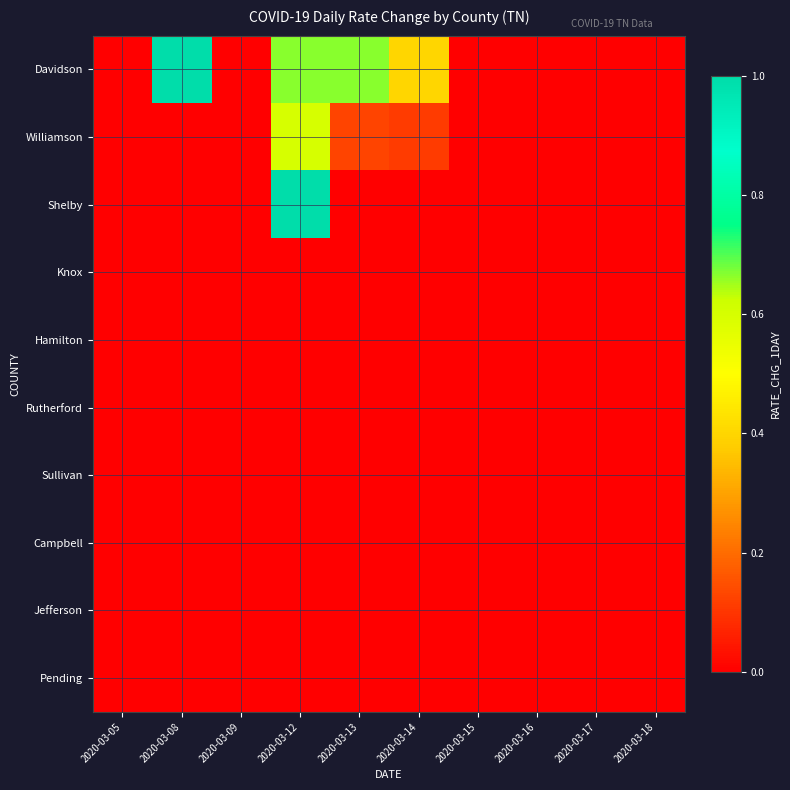

Which series has the largest range (max minus min)?

Davidson